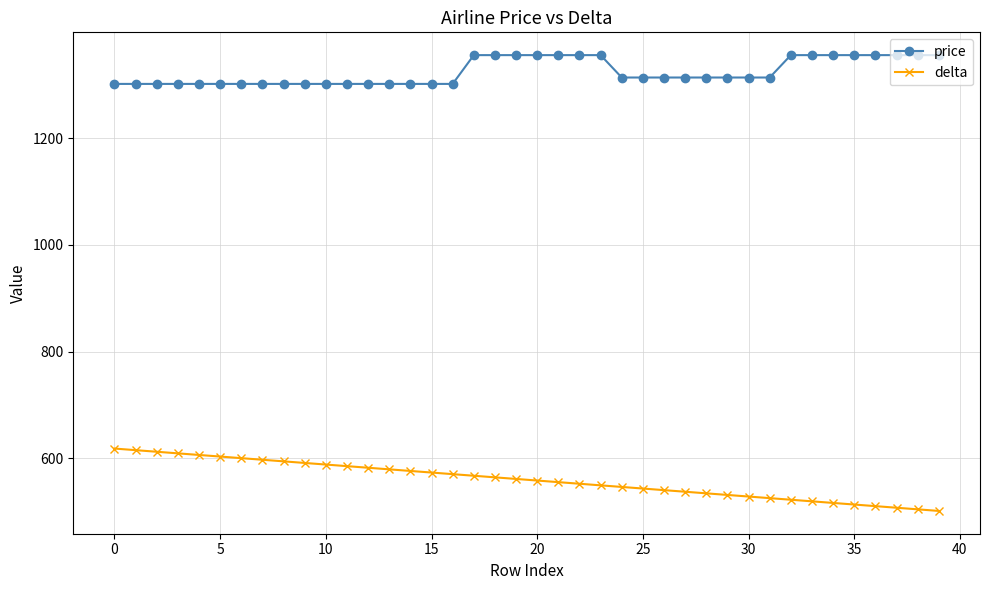

What is the greatest value displayed?

1356